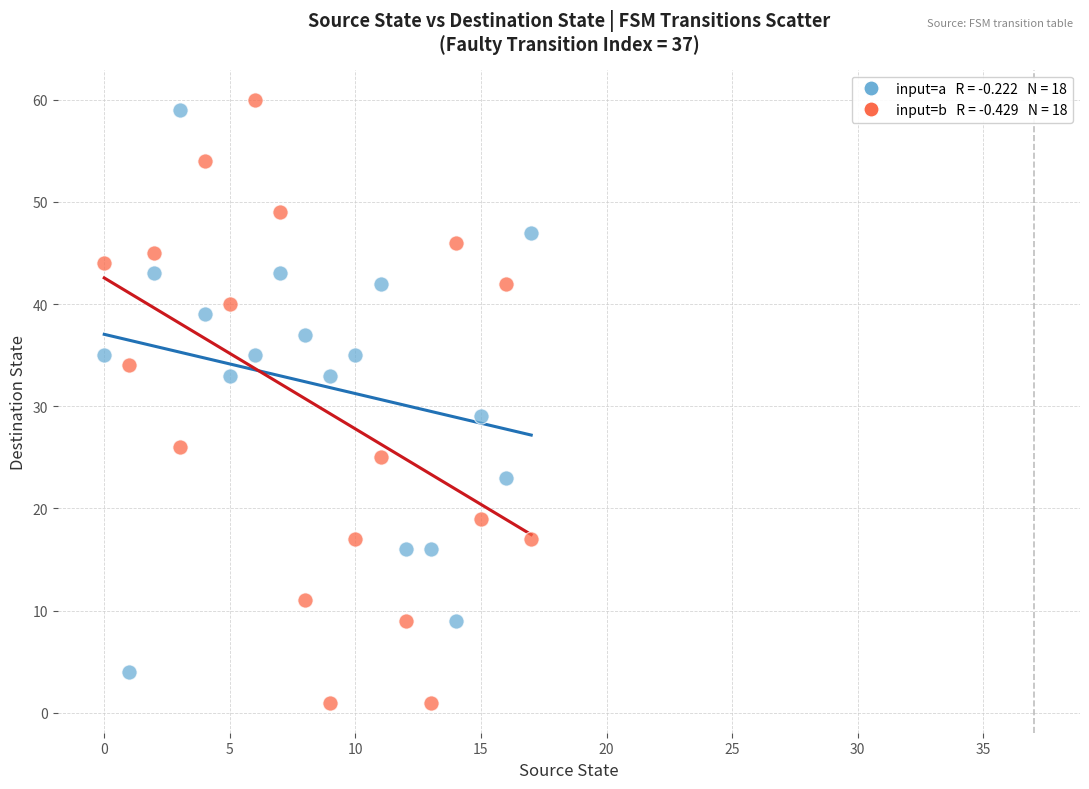

Across all series, what Y value is closest to 30?

29